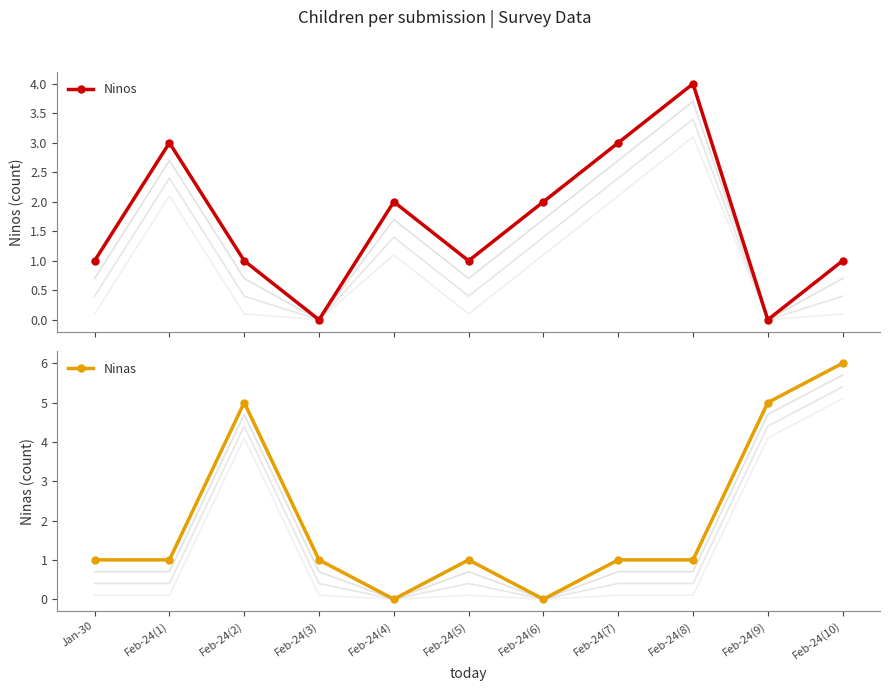

Count the number of categories in the chart.

11